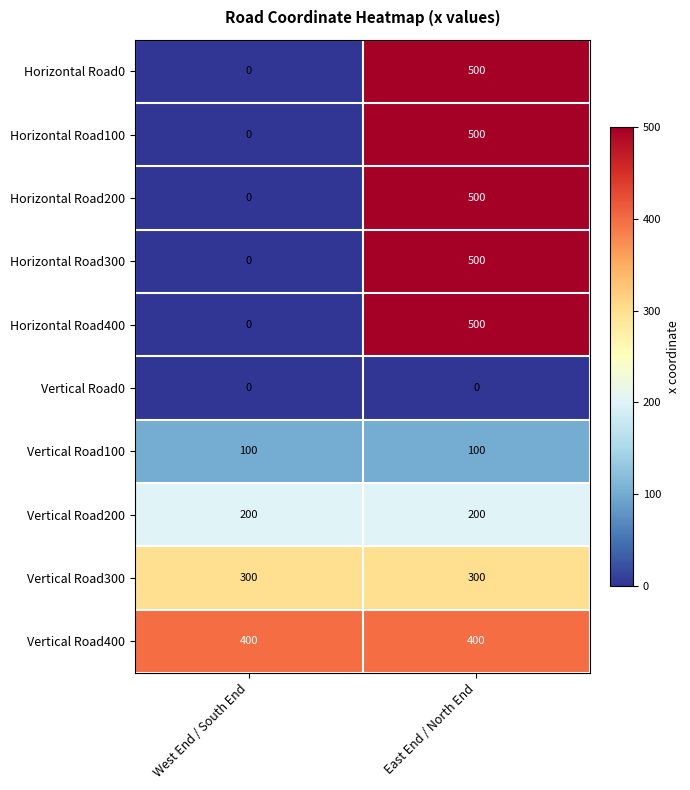

Reading left to right, extract all data points from this chart.

Horizontal Road0: 0	500
Horizontal Road100: 0	500
Horizontal Road200: 0	500
Horizontal Road300: 0	500
Horizontal Road400: 0	500
Vertical Road0: 0	0
Vertical Road100: 100	100
Vertical Road200: 200	200
Vertical Road300: 300	300
Vertical Road400: 400	400